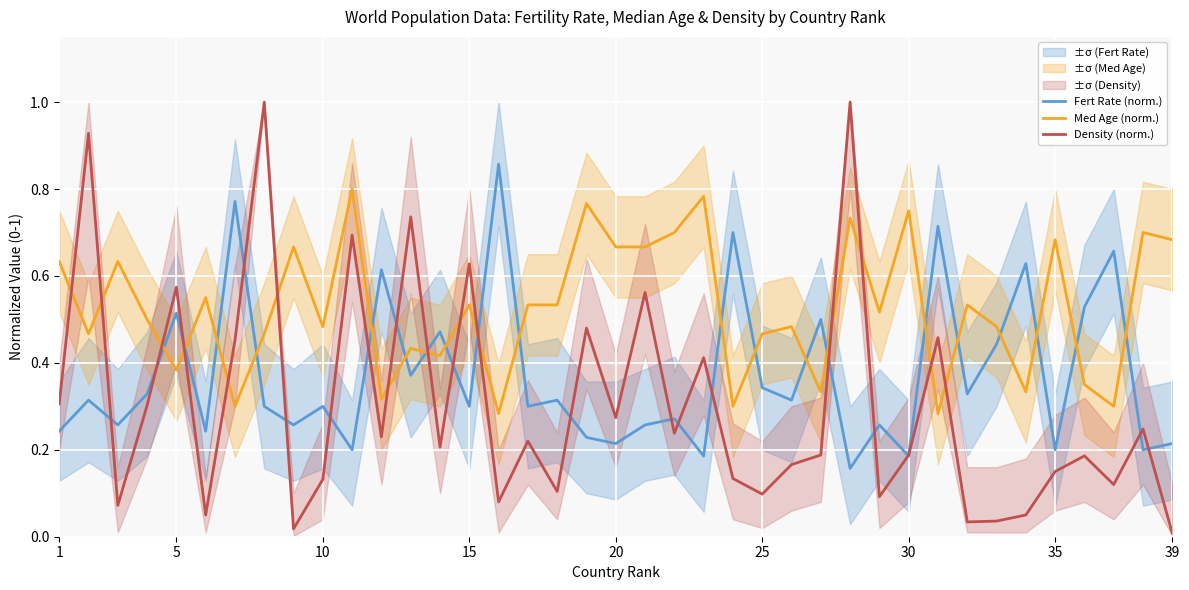

Is it true that Density (norm.) equals 0.1 at 25?

True